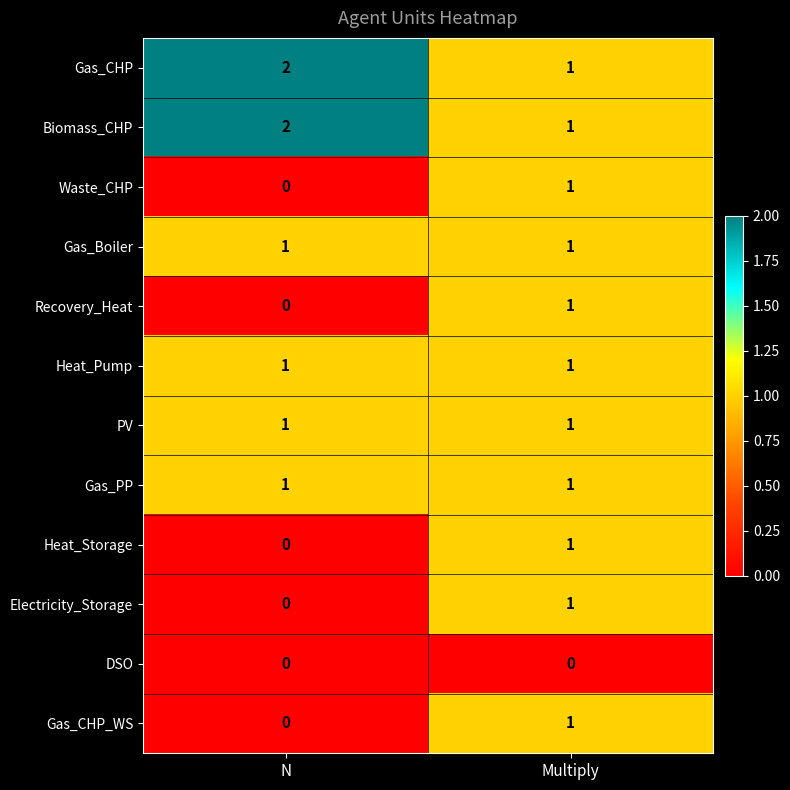

At which category is the sum across all series the highest?

Multiply